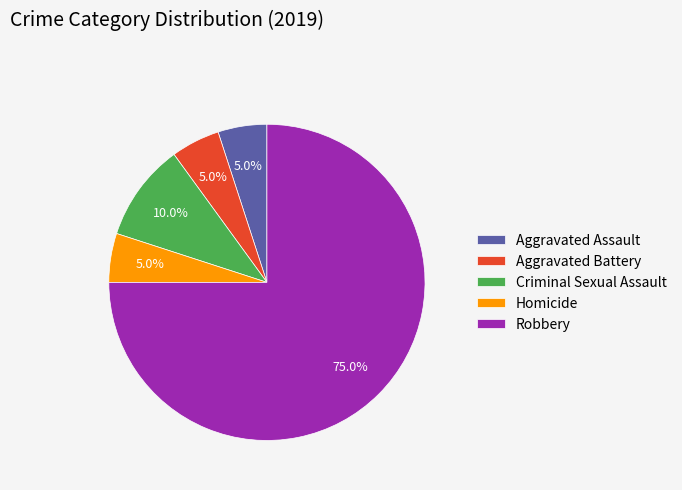

What percentage is the Aggravated Battery slice, to the nearest percent?

5%